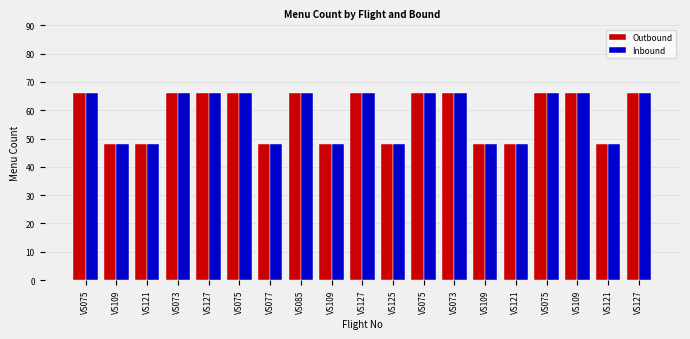

What are all the series names shown in the legend?

Outbound, Inbound